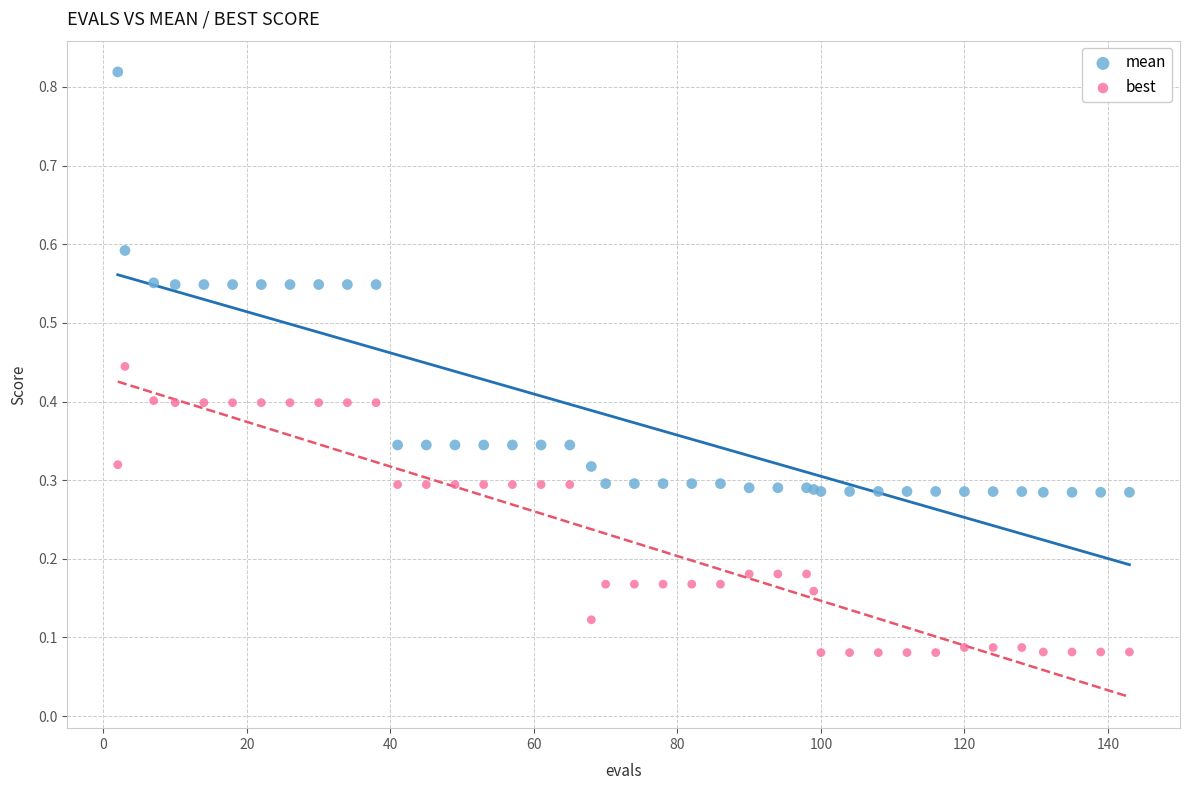

Which series contains the highest Y value?

mean